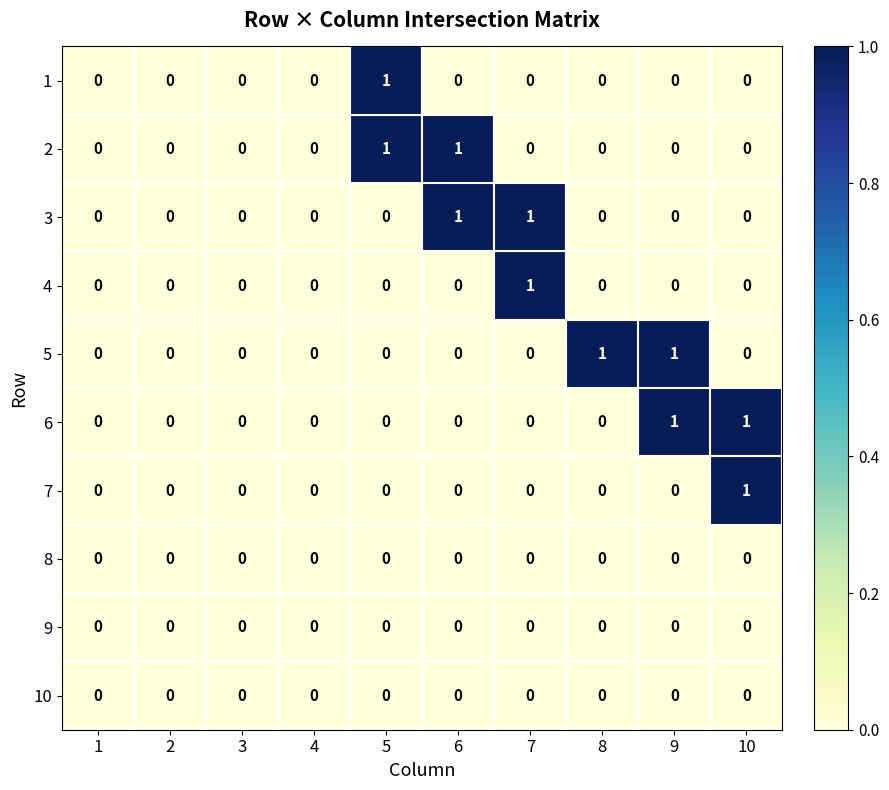

True or false: 7 has a value of 0 at 9.

True